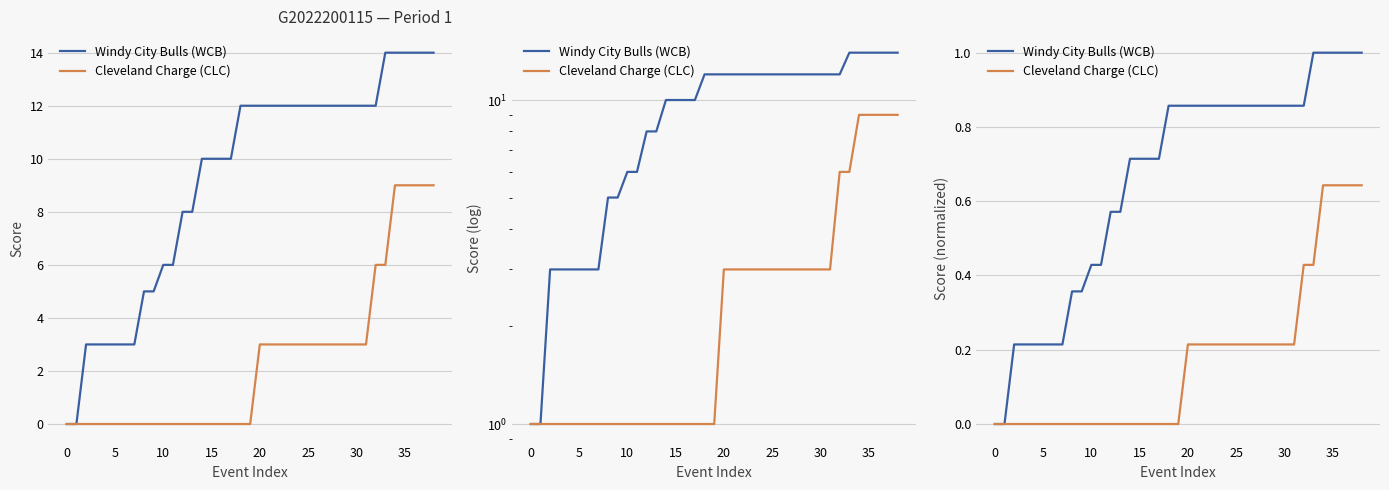

How many Cleveland Charge (CLC) values are between 0 and 1?

39